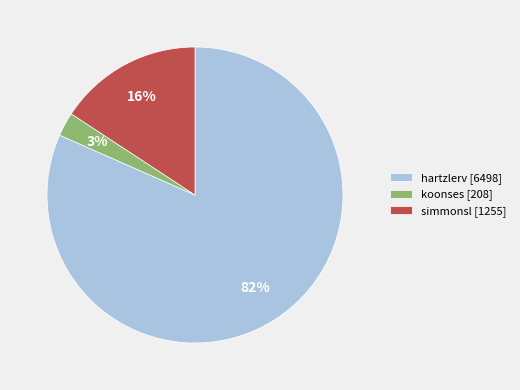

Between koonses [208] and simmonsl [1255], which is larger?

simmonsl [1255]